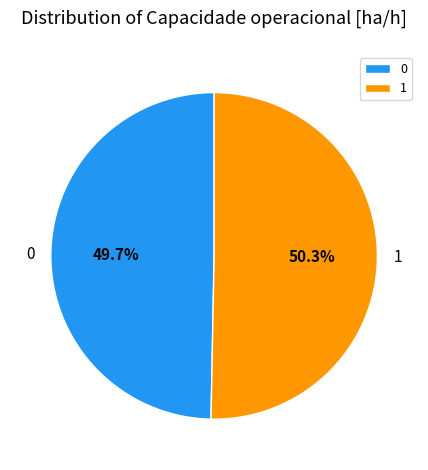

Approximately how many times larger is the value at 0 compared to 1?

1.0